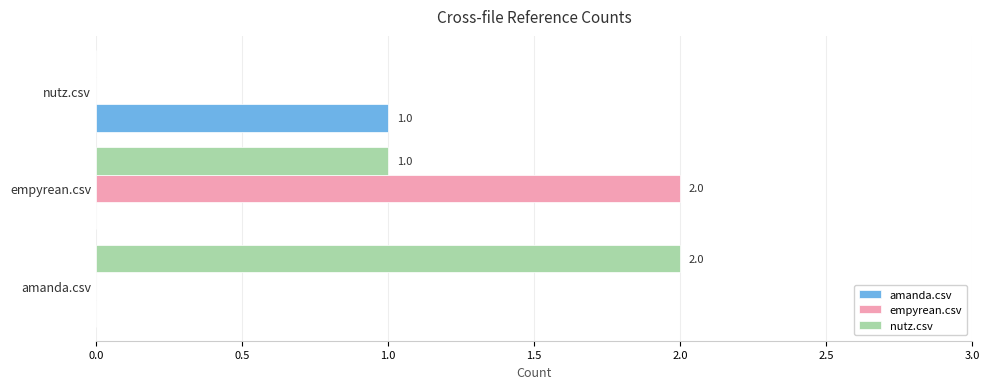

The amanda.csv series shows 0 at amanda.csv. True or false?

True